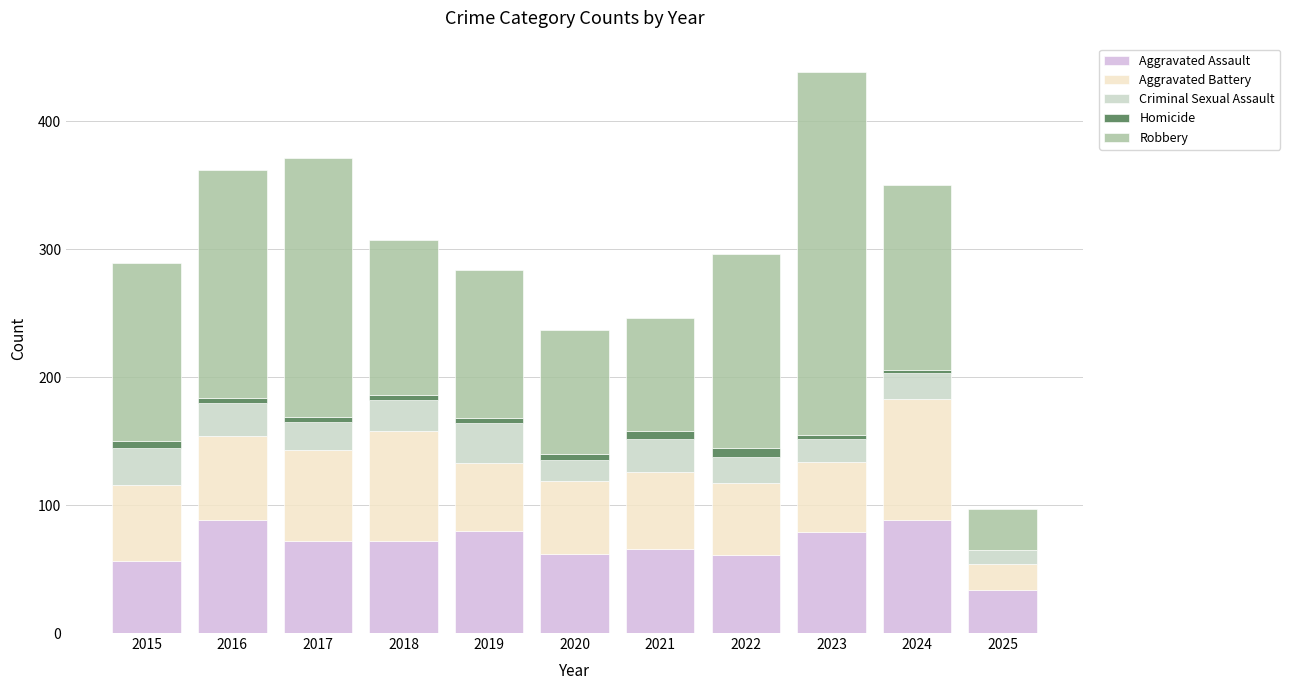

What is the sum of all Aggravated Assault values?

758